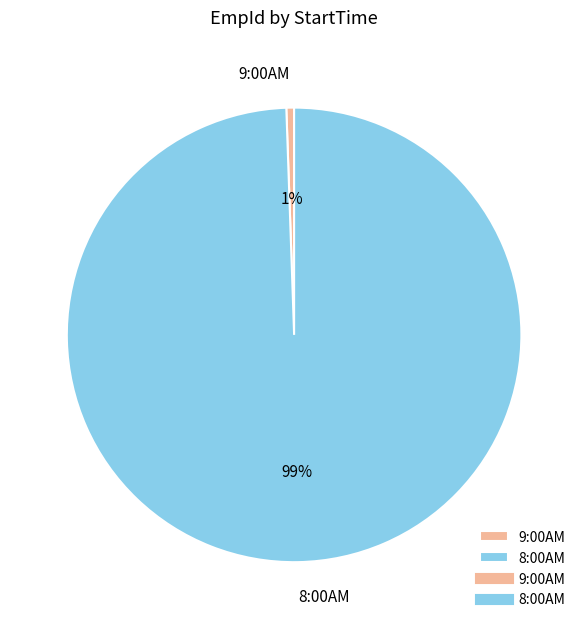

How many slices are in this pie chart?

2